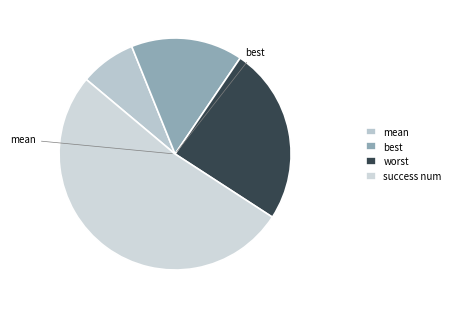

To the nearest percent, what percentage of the pie is worst?

25%